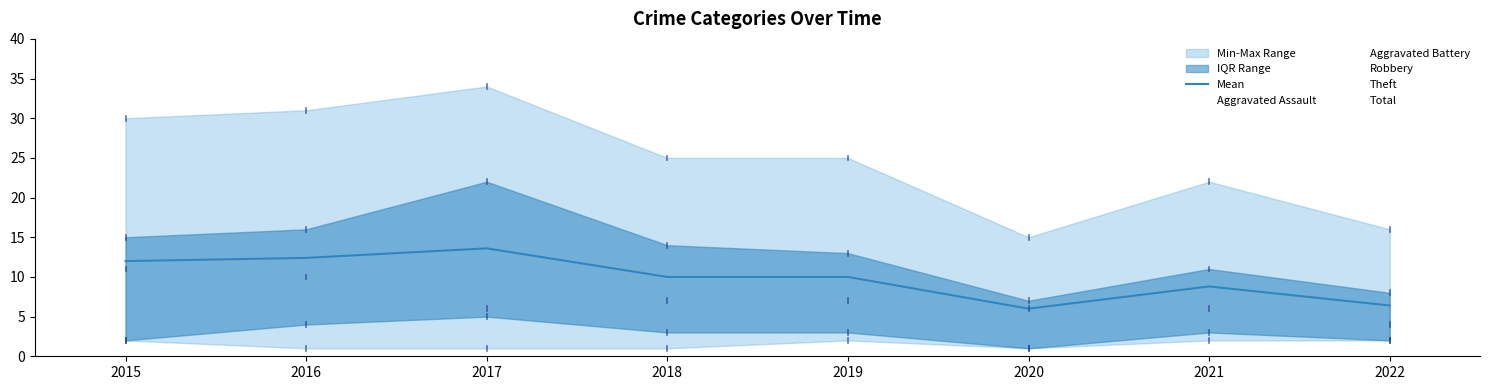

What is the ratio of the value at 2018 to the value at 2019?

1.0